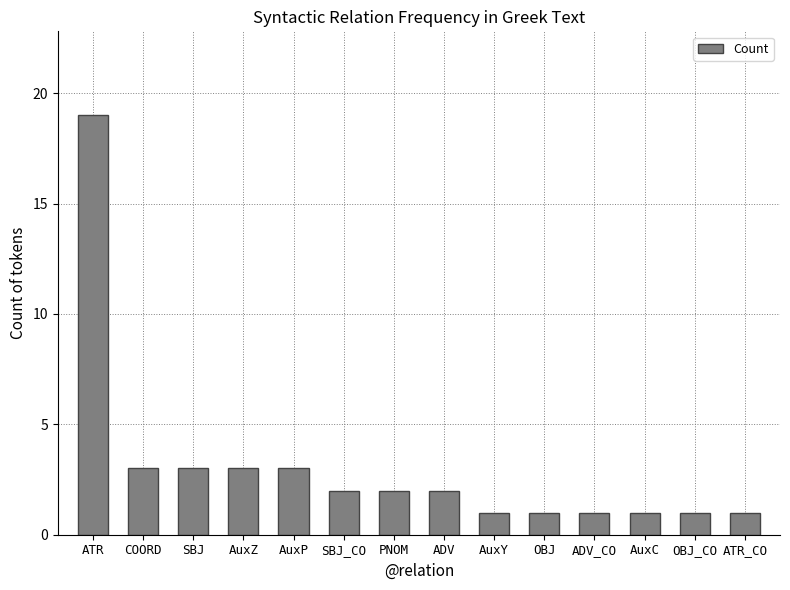

How many bars are there in total?

14